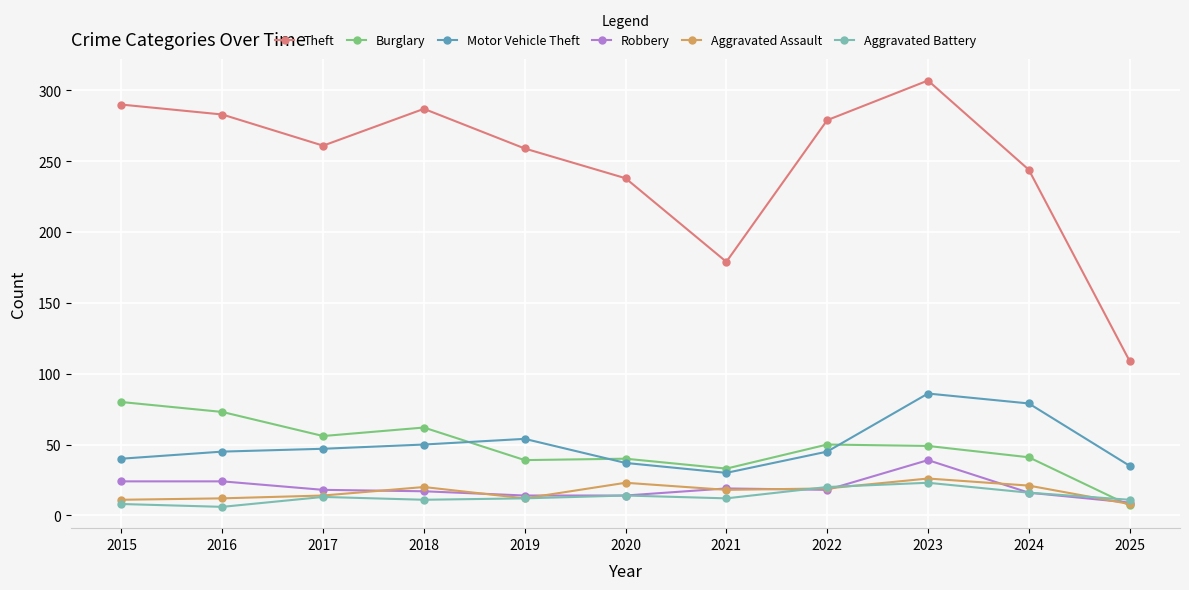

Where do Motor Vehicle Theft and Burglary first cross each other?

2018 and 2019